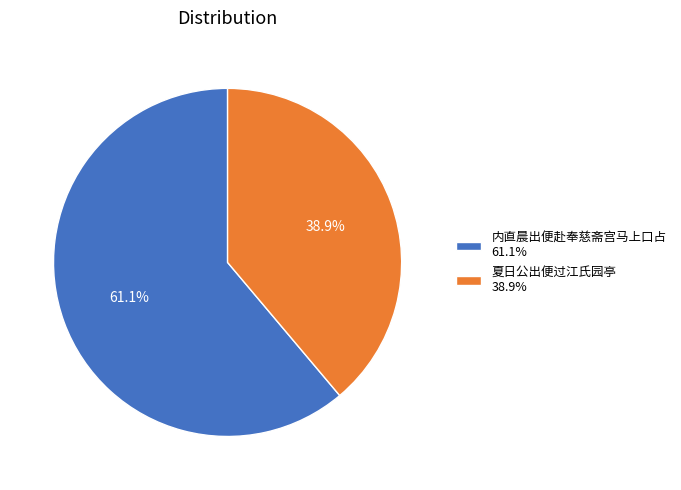

The 内直晨出便赴奉慈斋宫马上口占 slice represents 55% of the pie. True or false?

False